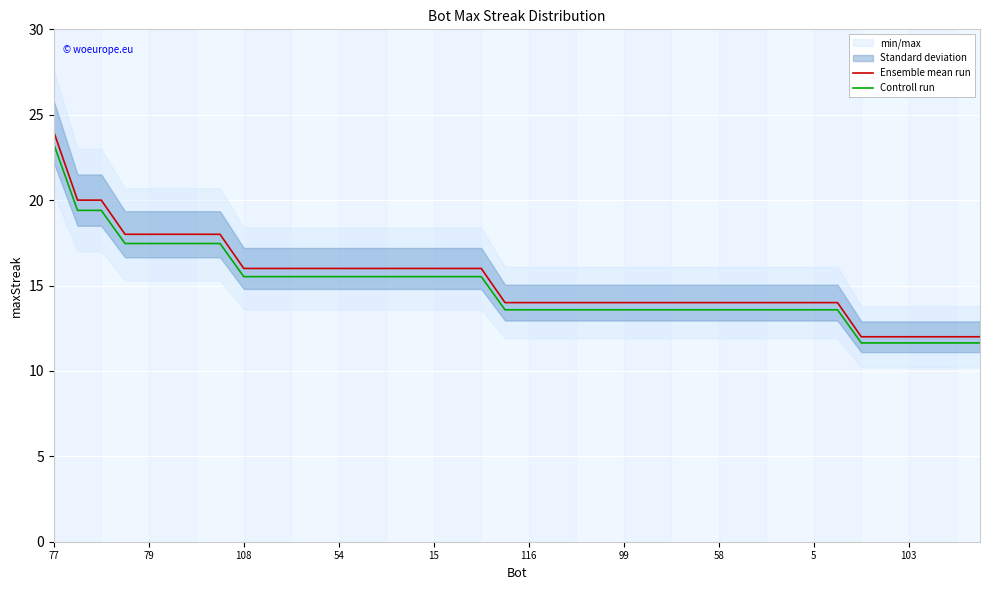

True or false: Ensemble mean run and Controll run intersect in this chart.

False